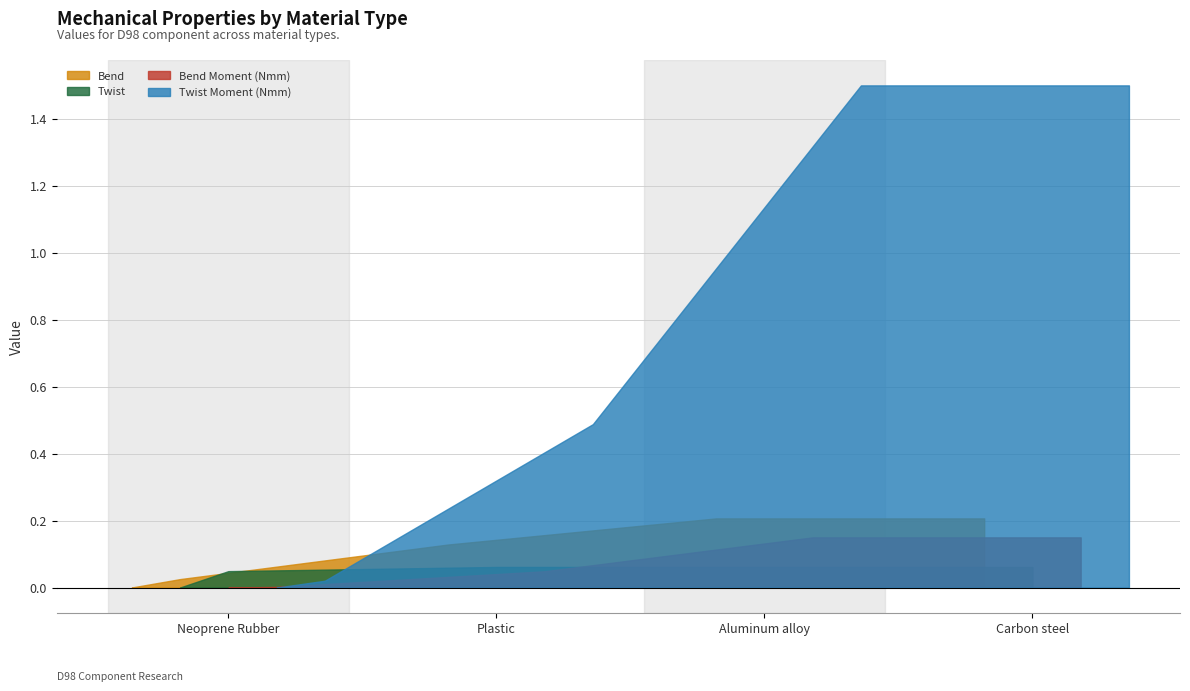

Which has a higher value, Aluminum alloy, wrought, 6061, T6 or Plastic, PET (amorphous)?

Aluminum alloy, wrought, 6061, T6